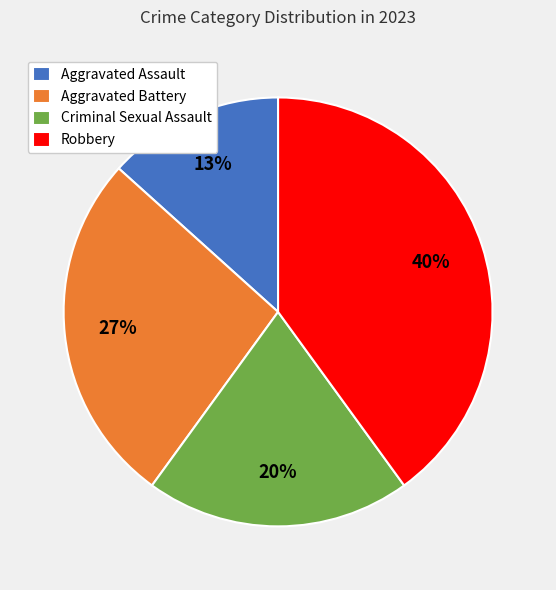

What is the ratio of the value at Robbery to the value at Aggravated Battery?

1.5